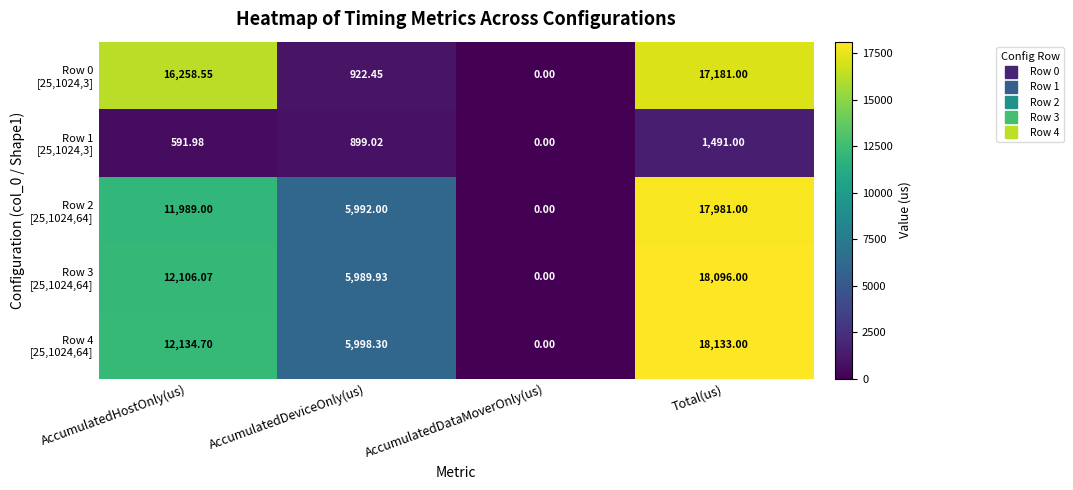

Which category has the highest value across all series?

Total(us)